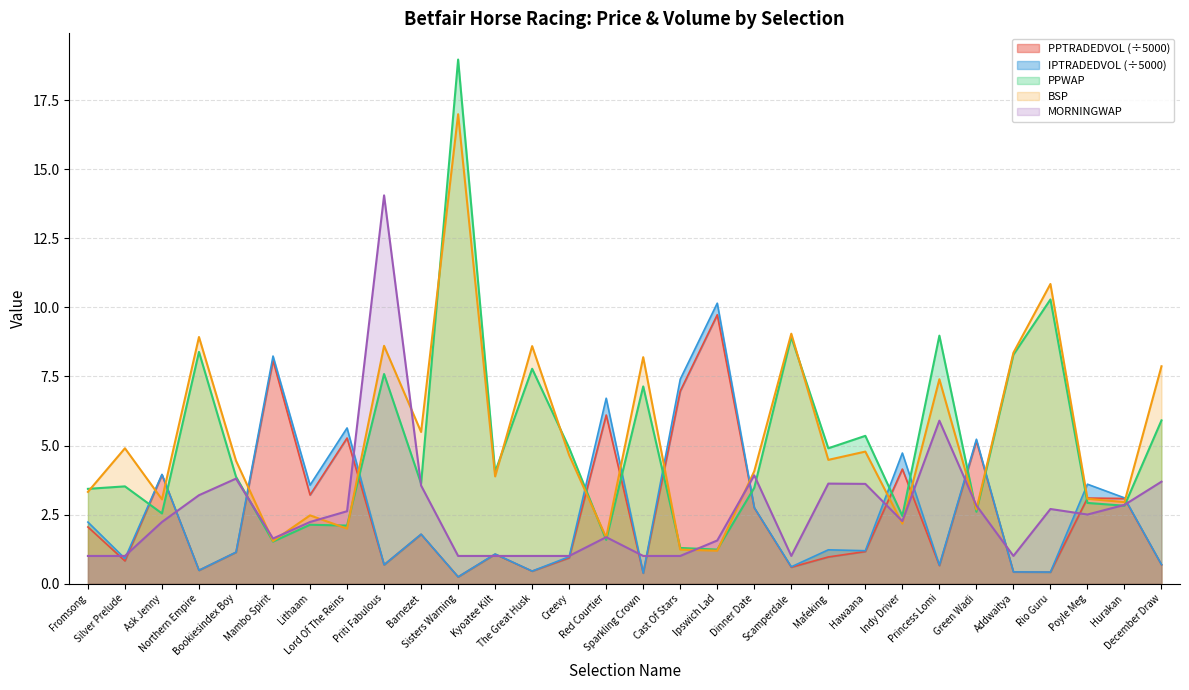

Between Cast Of Stars and Hurakan, which series saw the biggest shift?

PPTRADEDVOL